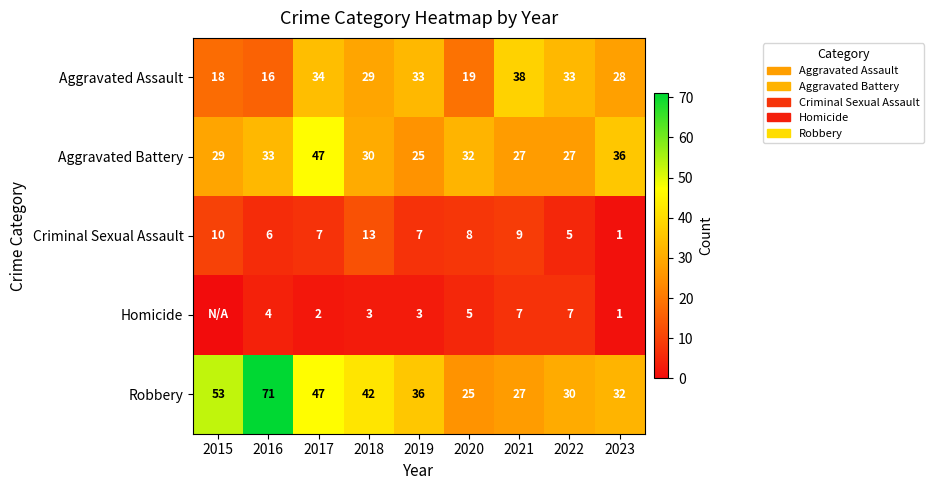

What is the approximate value of Criminal Sexual Assault at 2021, to the nearest 10?

10